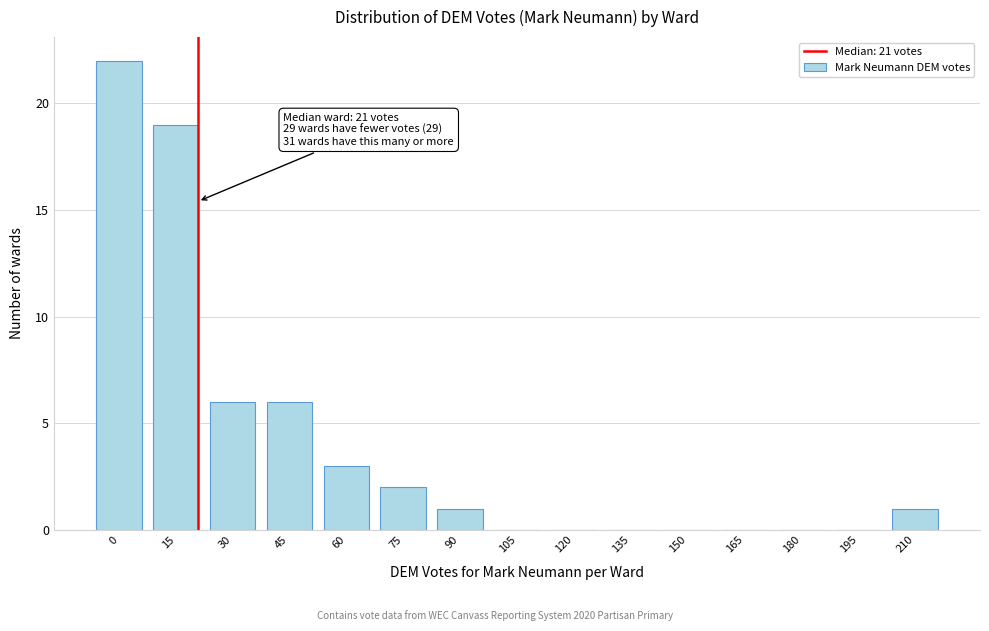

Reading left to right, transcribe all the data shown in this chart.

0=22	15=19	30=6	45=6	60=3	75=2	90=1	105=0	120=0	135=0	150=0	165=0	180=0	195=0	210=1